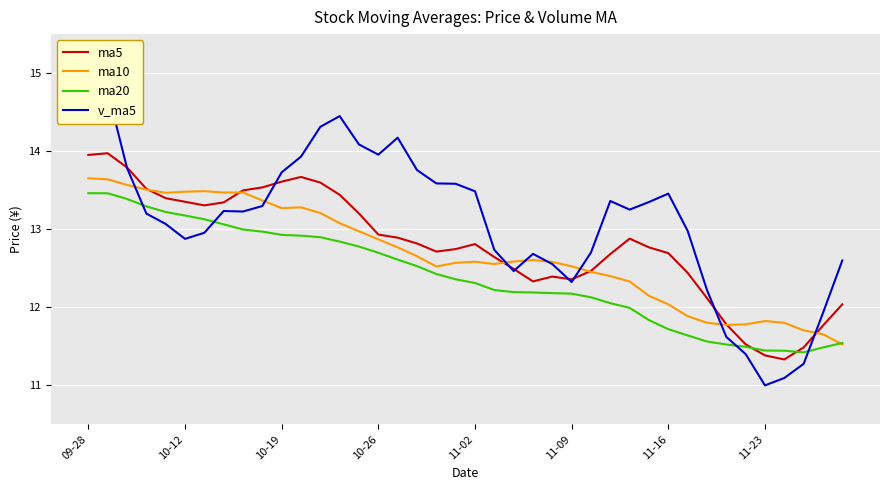

The ma20 series shows 18.1 at 11-23. True or false?

False